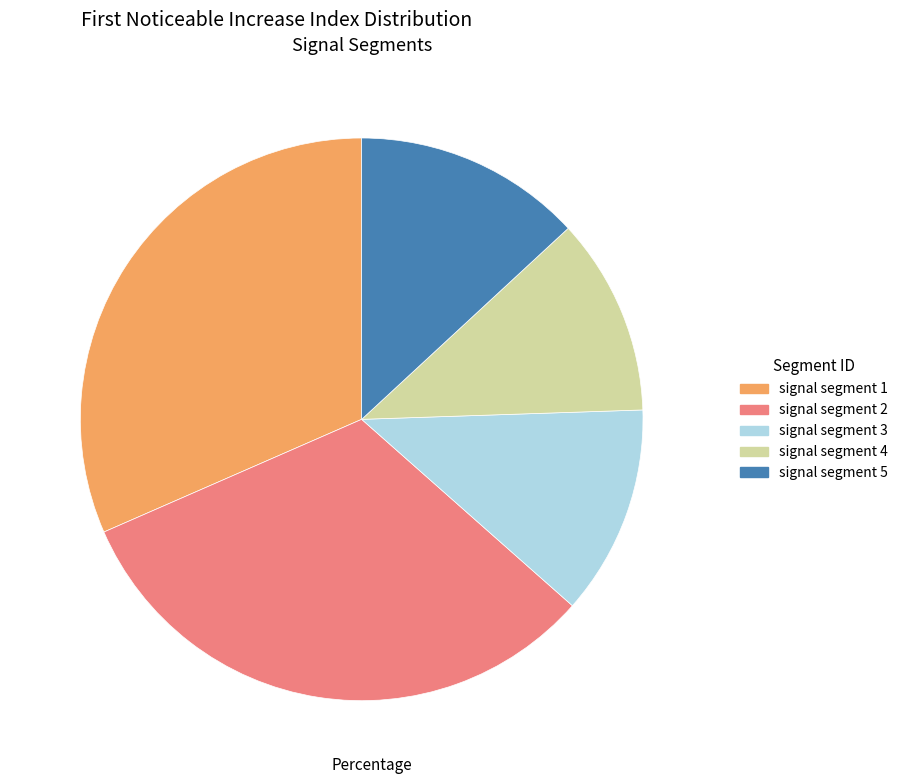

Does any single category account for the majority?

No